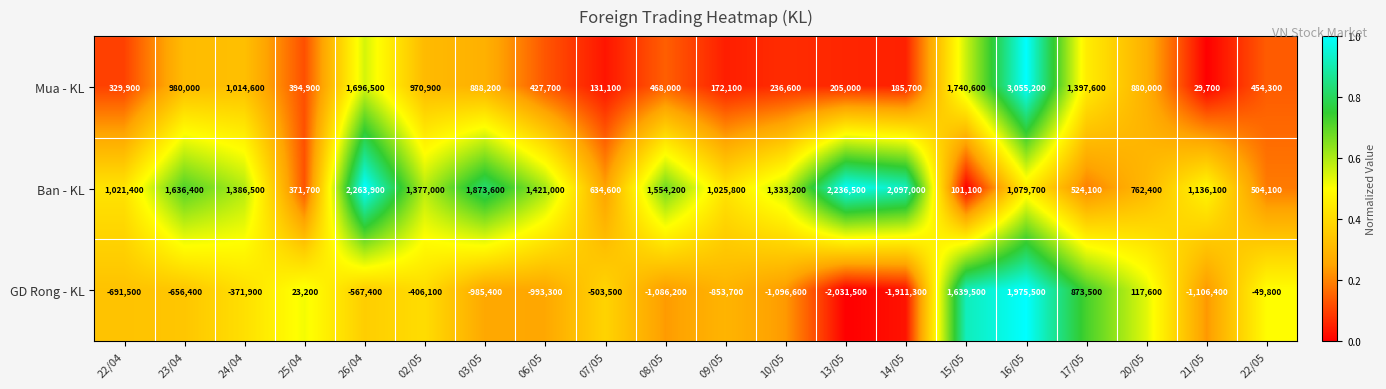

Count the number of data series in this chart.

3